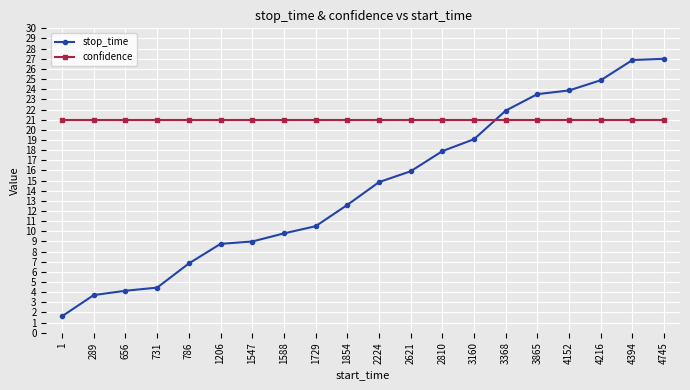

Rank the series at 2621 from lowest to highest value.

stop_time, confidence